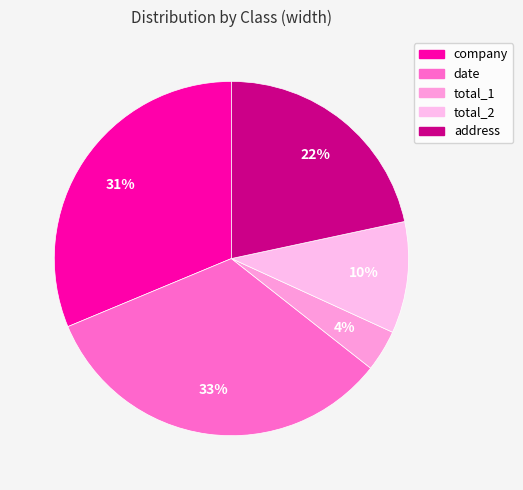

To the nearest percent, what portion does address represent?

22%